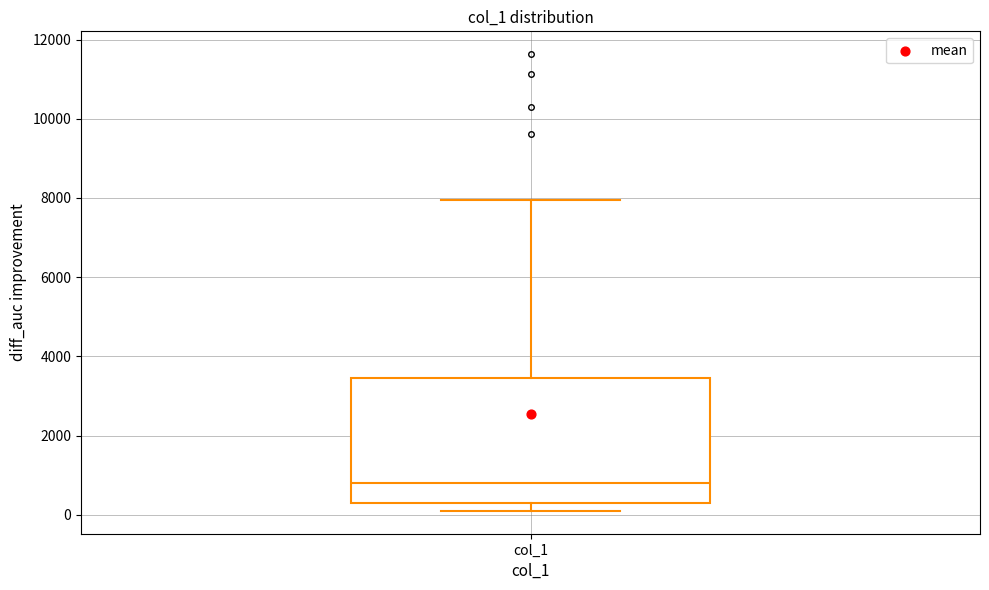

Where does the median line of the box for col_1 sit on the y-axis? The values are not printed on the chart, so give them approximately, as read against the axis.

800